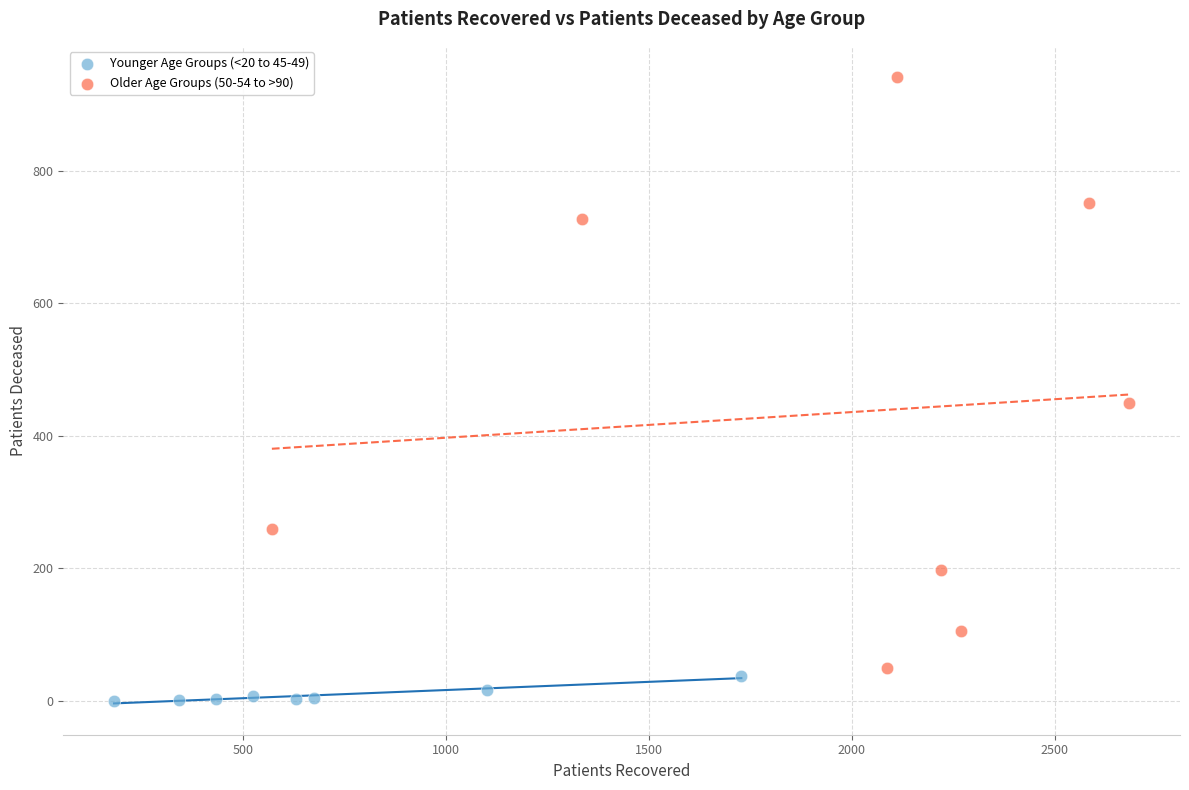

Which series contains the lowest Y value?

Younger Age Groups (<20 to 45-49)